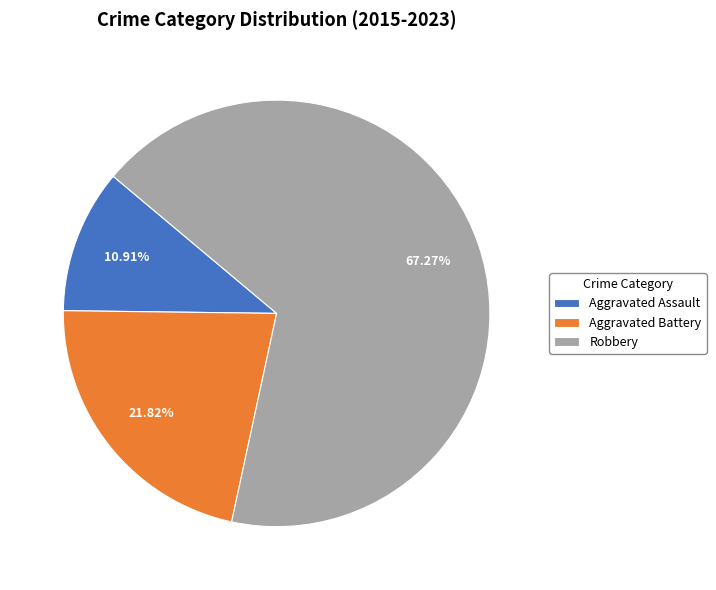

Does any single category account for the majority?

Yes